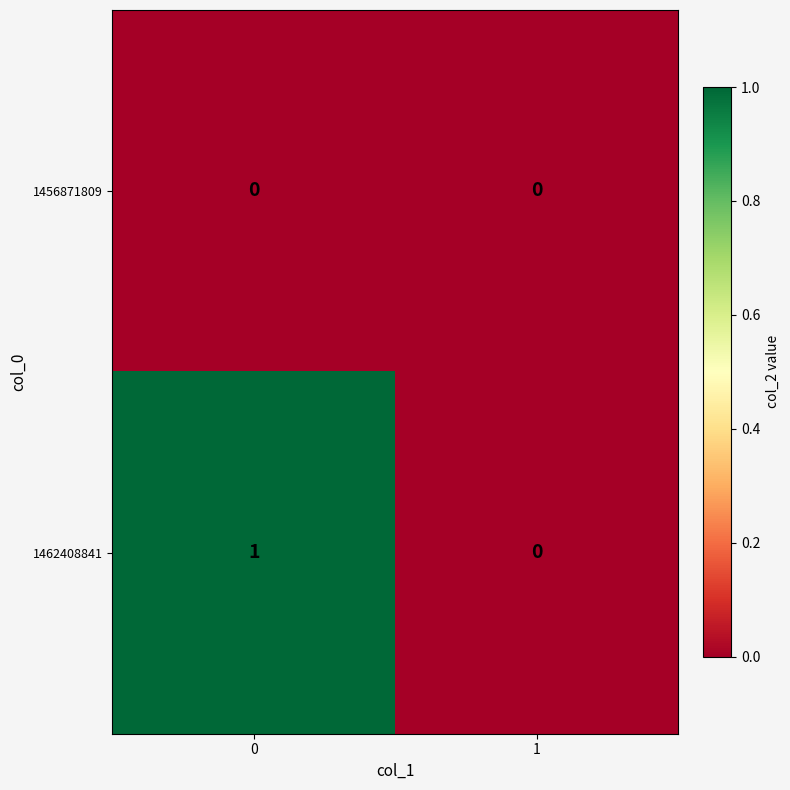

Between 0 and 1, which series saw the biggest shift?

1462408841